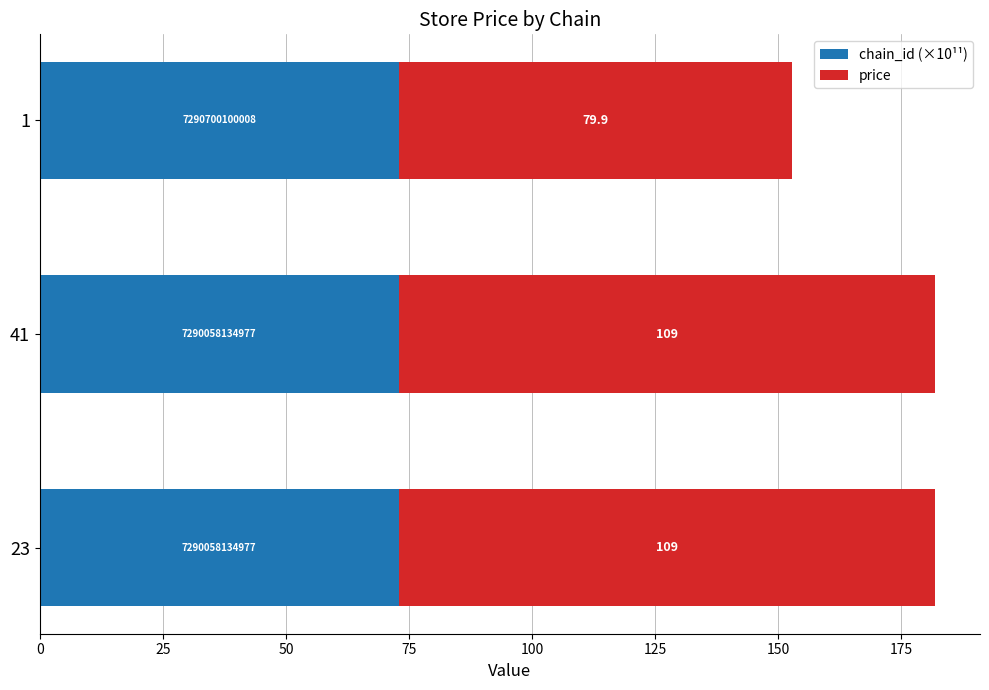

What is the highest value of the chain_id (×10¹¹) series?

72.9